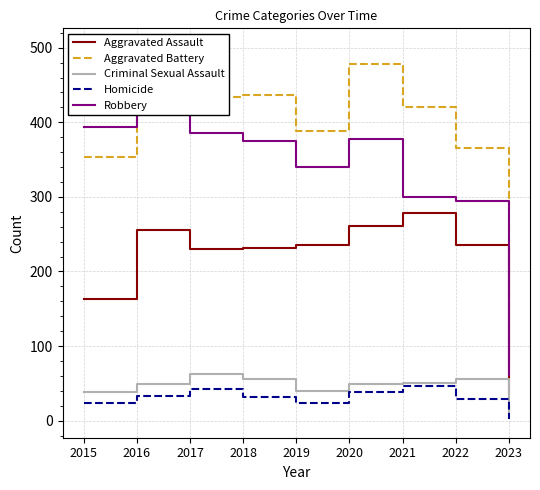

The Robbery series shows 85 at 2019. True or false?

False